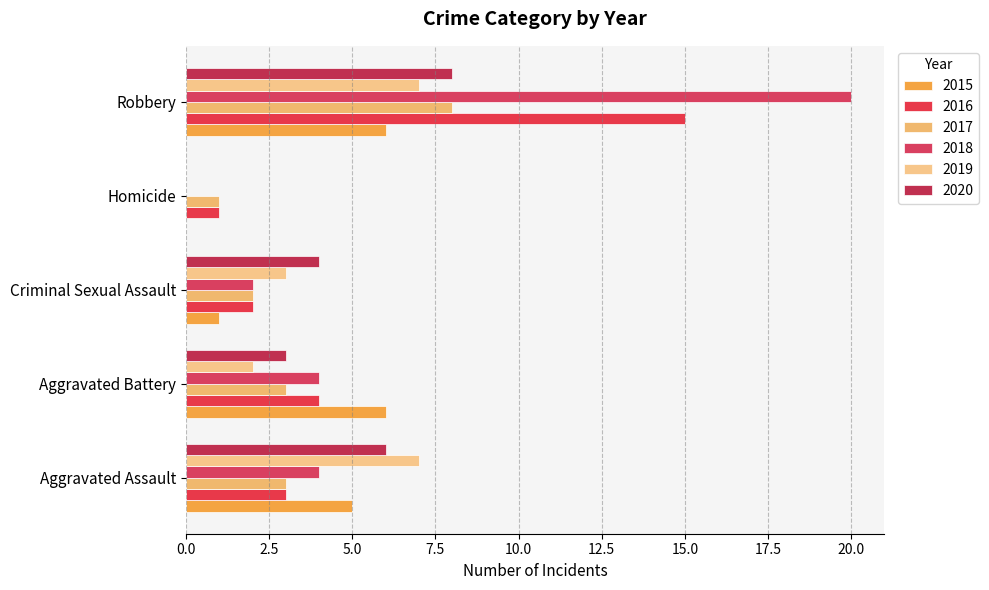

At which category does the chart reach its minimum across all series?

Homicide